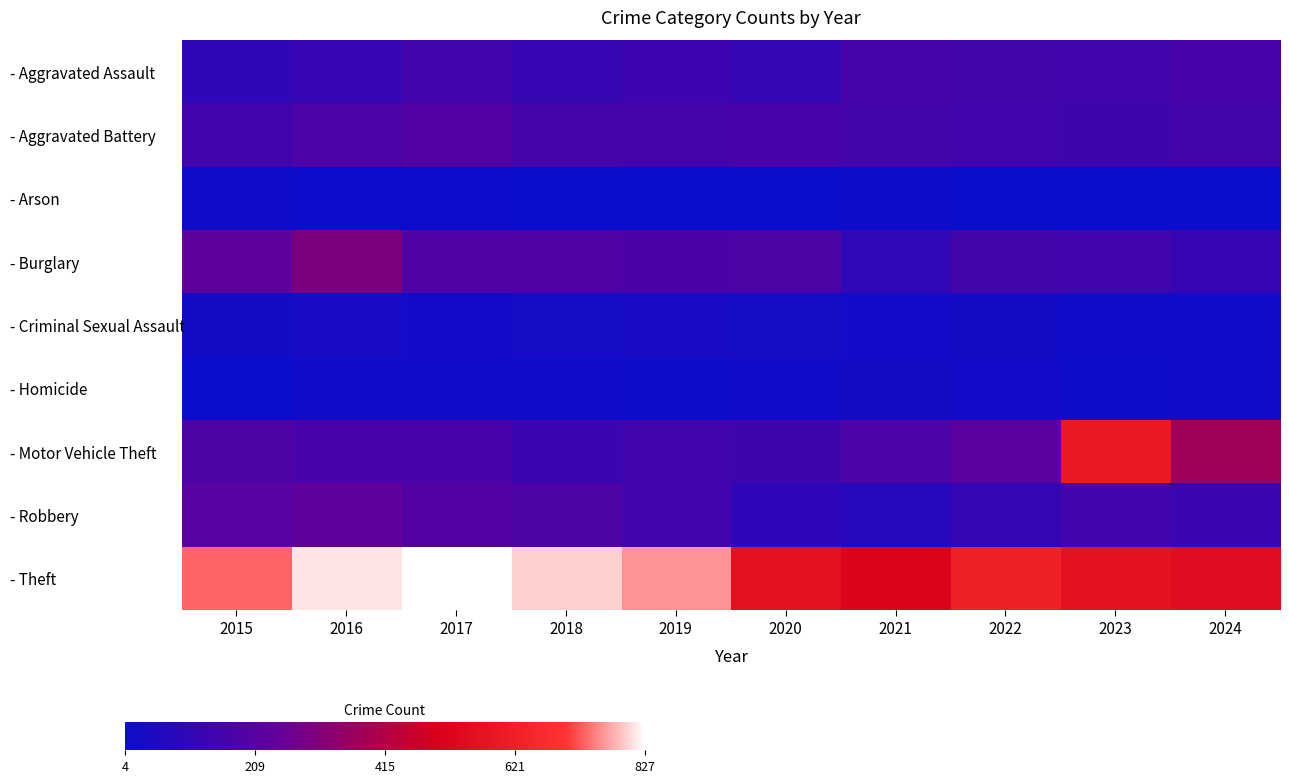

Reading left to right, transcribe all the data shown in this chart.

- Aggravated Assault: 2015=105	2016=120	2017=152	2018=126	2019=137	2020=119	2021=167	2022=161	2023=154	2024=170
- Aggravated Battery: 2015=151	2016=181	2017=200	2018=165	2019=164	2020=168	2021=161	2022=148	2023=145	2024=156
- Arson: 2015=14	2016=8	2017=9	2018=5	2019=7	2020=7	2021=11	2022=7	2023=6	2024=4
- Burglary: 2015=232	2016=298	2017=189	2018=190	2019=179	2020=186	2021=108	2022=157	2023=149	2024=126
- Criminal Sexual Assault: 2015=27	2016=33	2017=25	2018=31	2019=39	2020=31	2021=24	2022=27	2023=18	2024=18
- Homicide: 2015=6	2016=15	2017=22	2018=14	2019=13	2020=23	2021=27	2022=24	2023=12	2024=19
- Motor Vehicle Theft: 2015=186	2016=169	2017=170	2018=134	2019=147	2020=145	2021=183	2022=220	2023=595	2024=374
- Robbery: 2015=212	2016=231	2017=197	2018=187	2019=151	2020=103	2021=78	2022=119	2023=150	2024=127
- Theft: 2015=733	2016=809	2017=827	2018=795	2019=761	2020=569	2021=513	2022=627	2023=571	2024=545